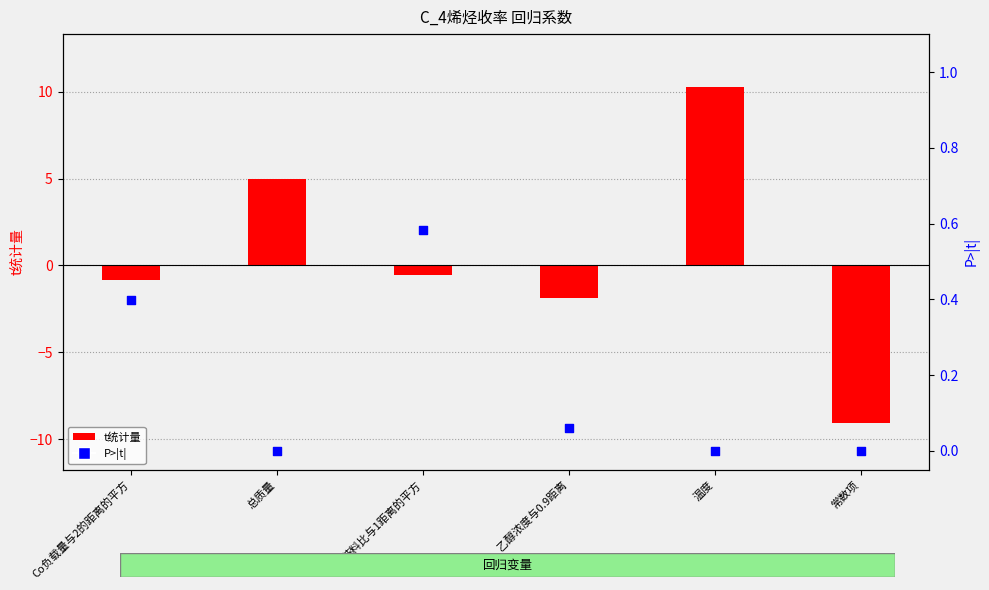

At how many categories does at least one series exceed -2?

6